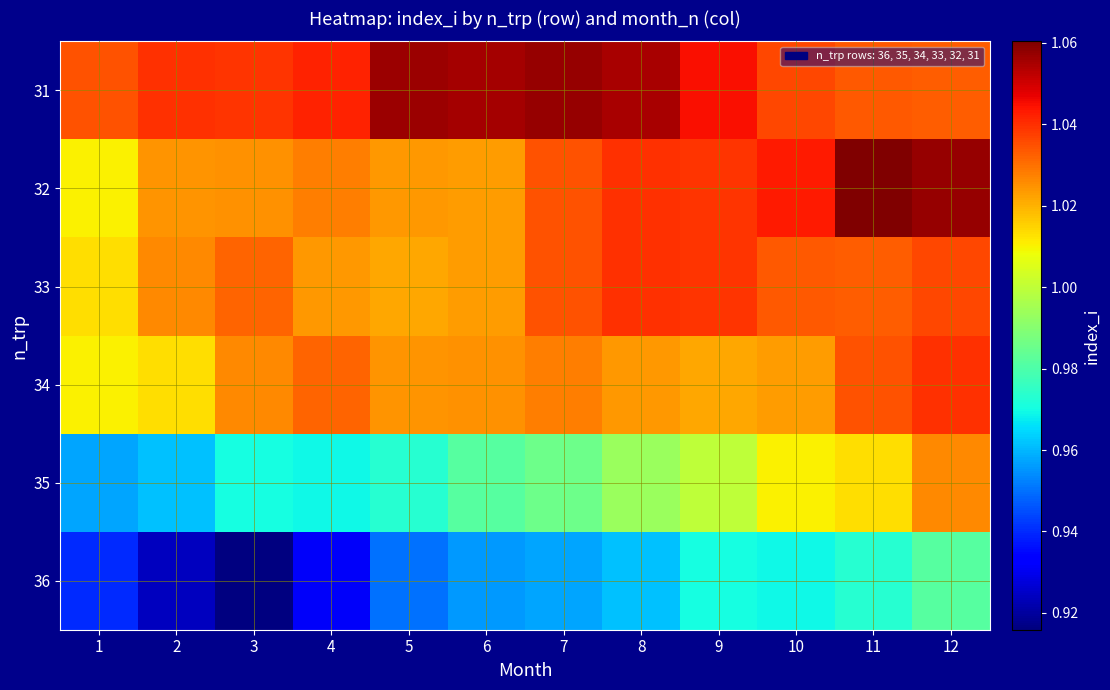

What is the maximum value shown in the chart?

1.1